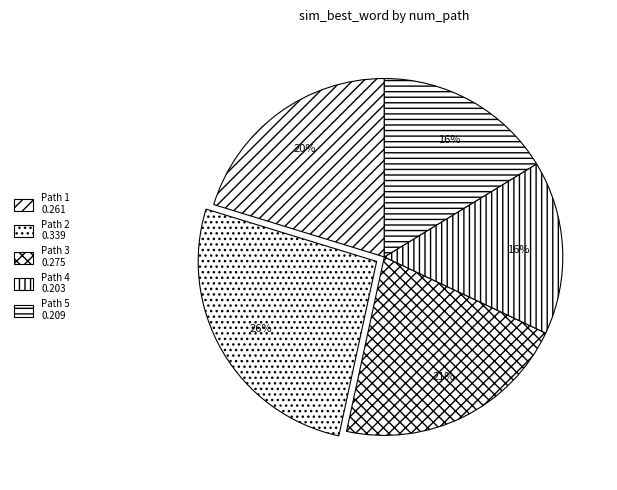

How many segments does this pie chart have?

5